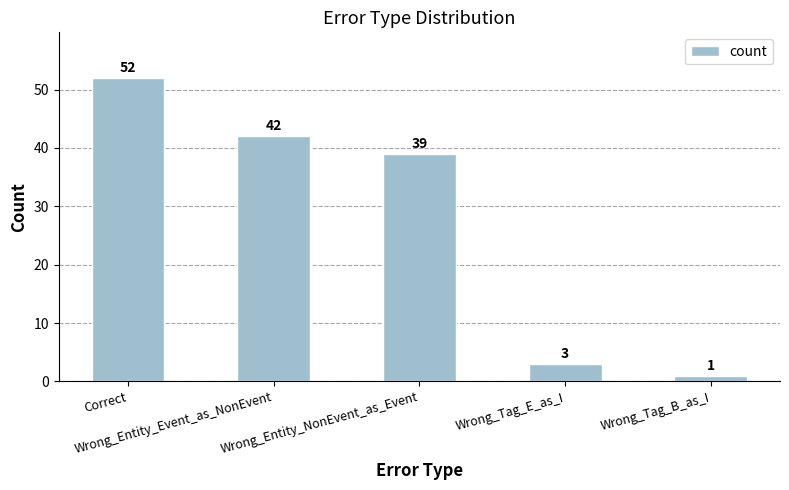

What is the label of the 1st bar from the left?

Correct